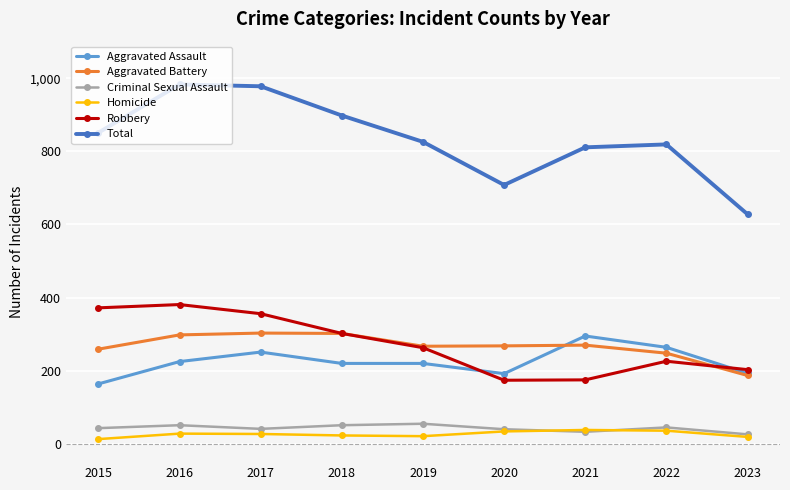

What is the highest value of the Criminal Sexual Assault series?

55